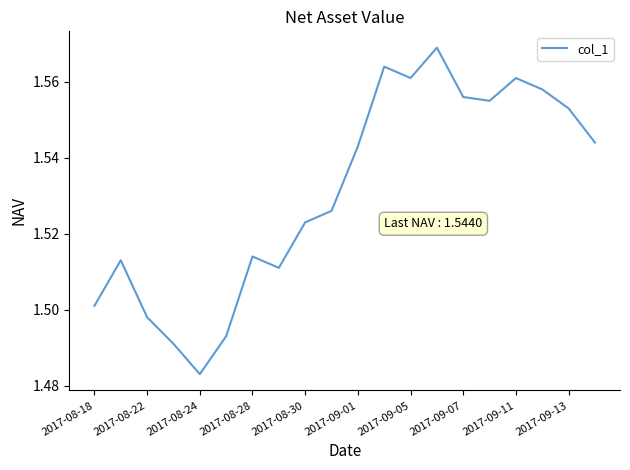

How many lines are shown in the chart?

1